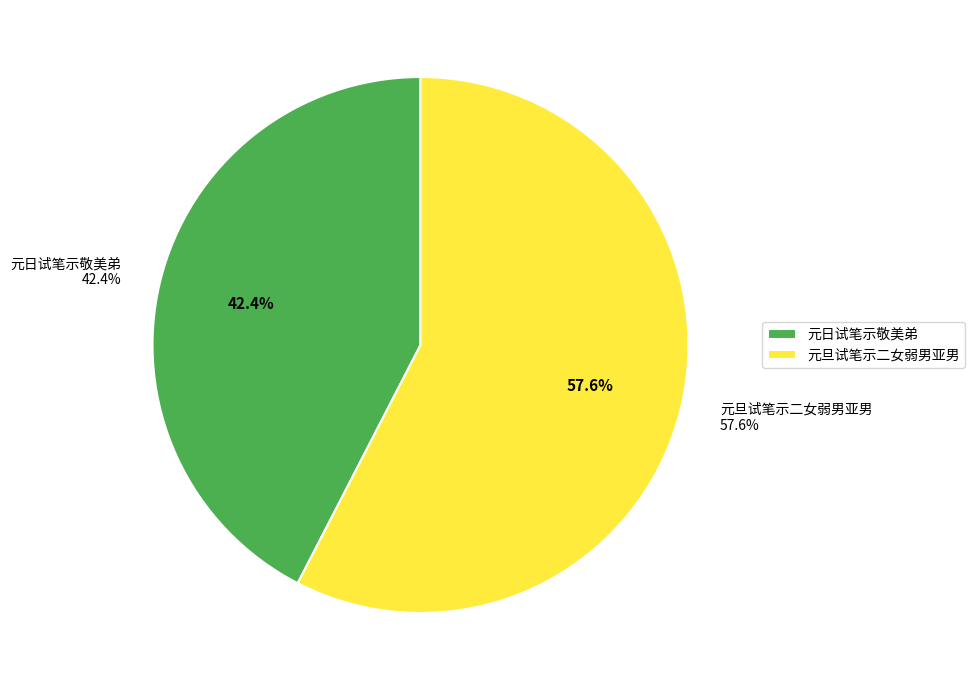

Which category has the biggest portion of the pie?

元旦试笔示二女弱男亚男